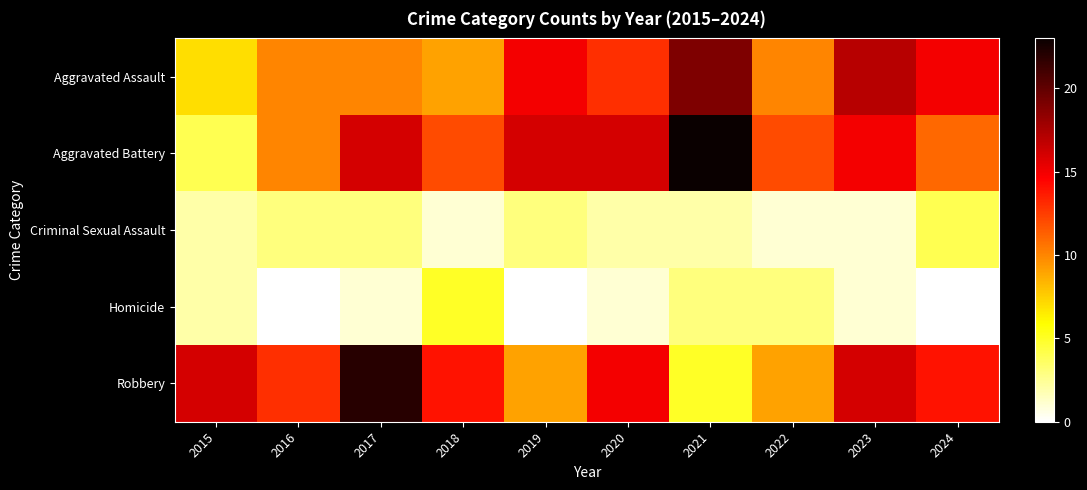

Which series has the largest range (max minus min)?

Aggravated Battery